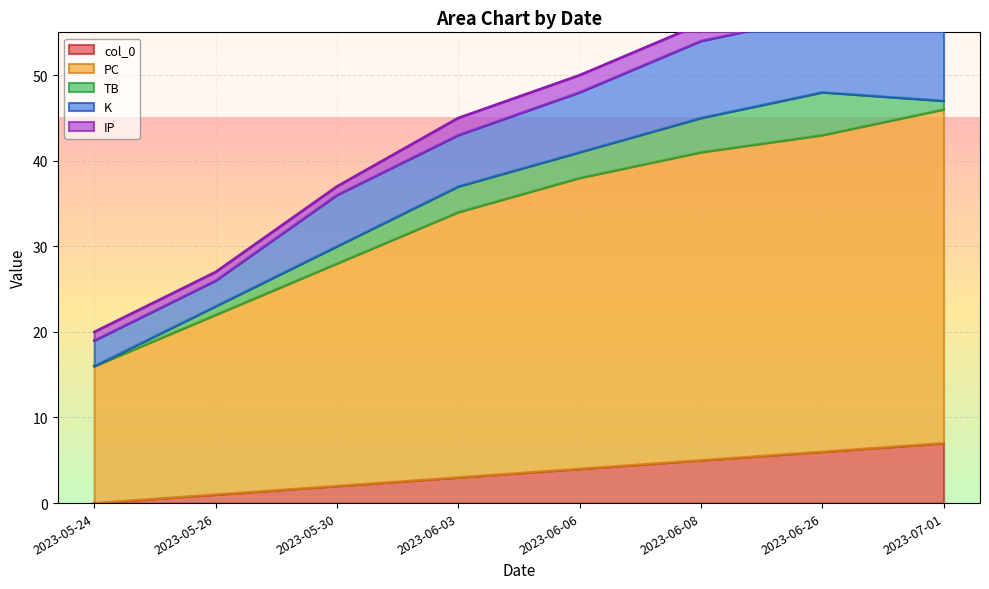

What is the difference between the TB values at 2023-06-06 and 2023-06-26?

2